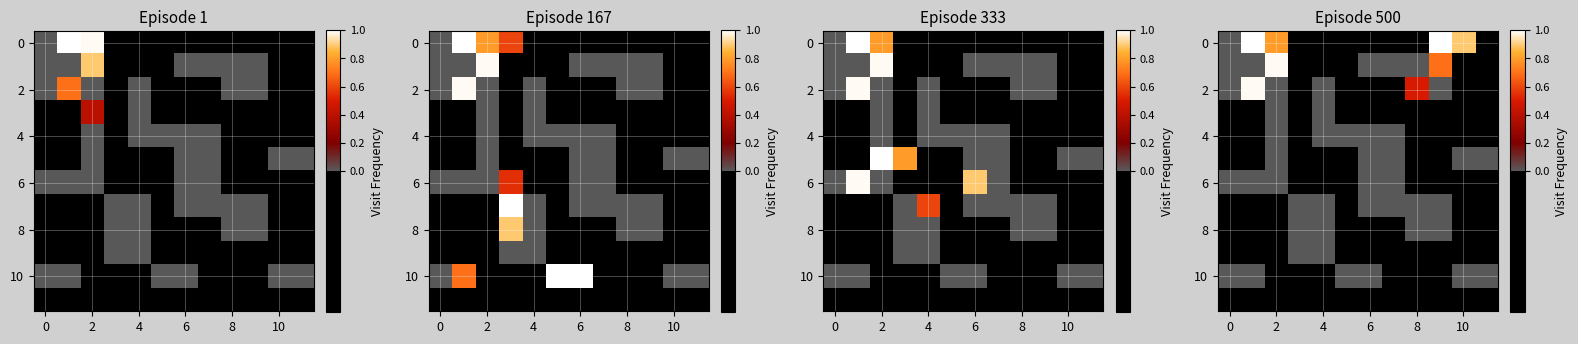

What is the sum of all 10 values?

-6.0